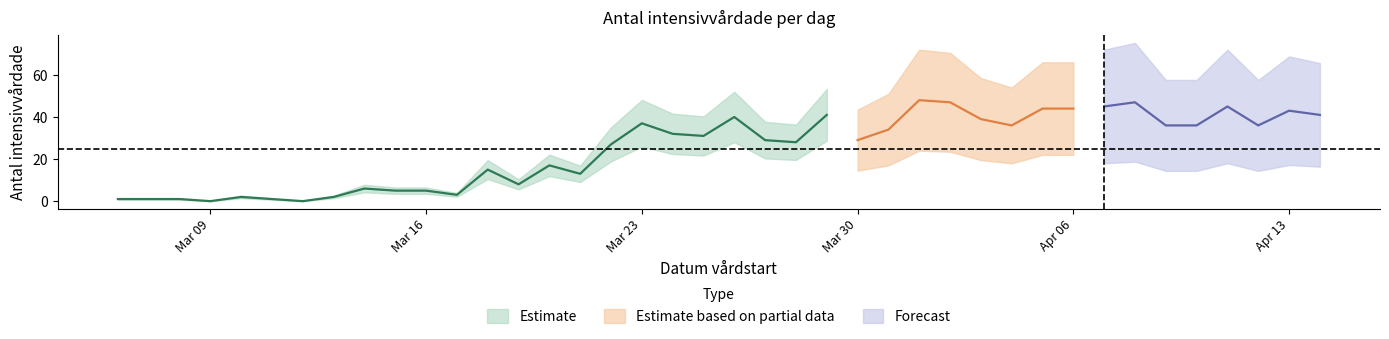

At which category does the data reach its first local peak?

2020-03-10